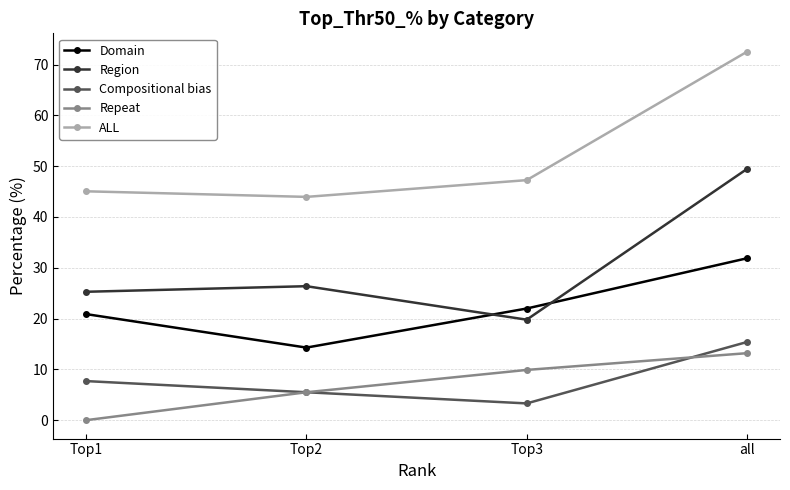

Rank the series by their maximum value, from lowest to highest.

Repeat, Compositional bias, Domain, Region, ALL